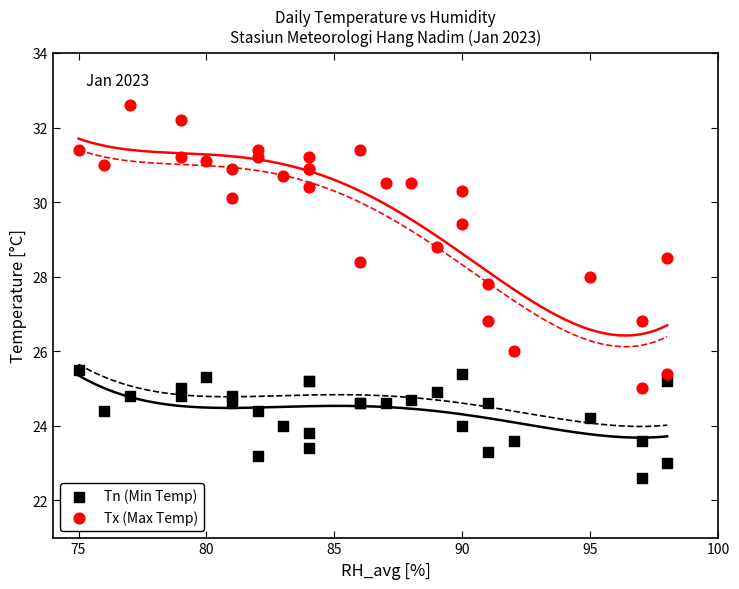

Which series reaches the minimum Y coordinate?

Tn (Min Temp)